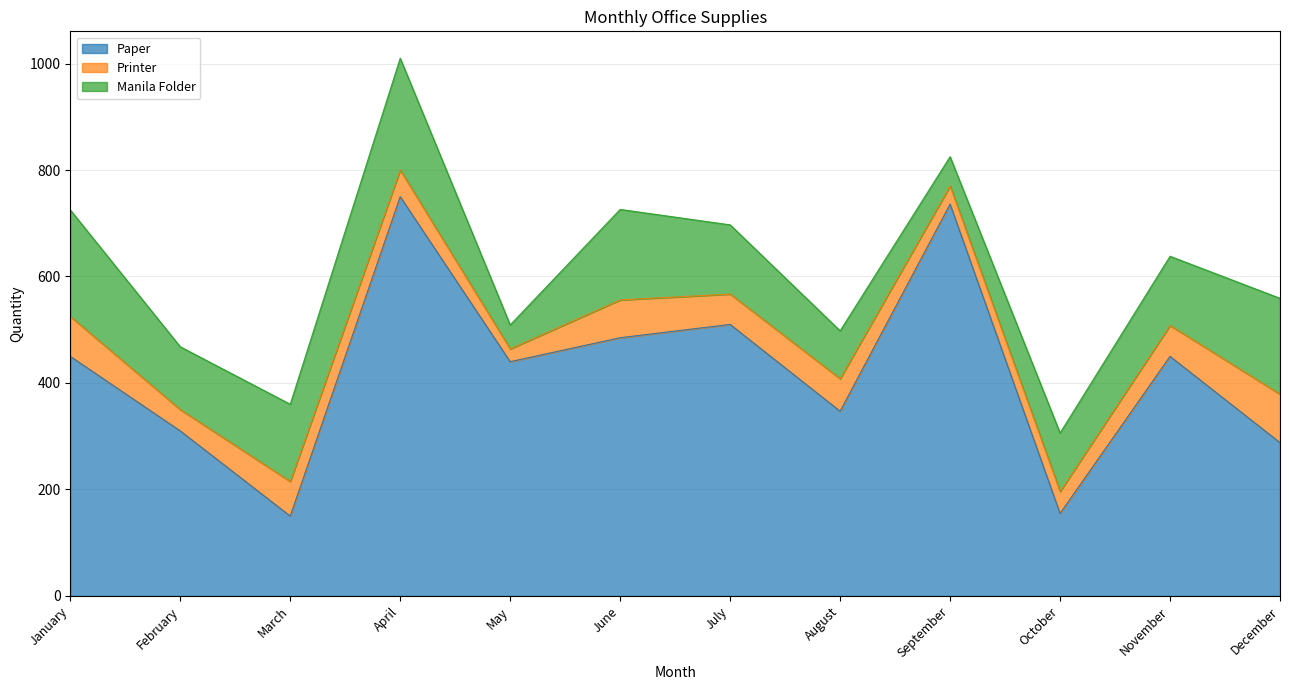

True or false: Paper has more than 1 points higher than both neighbors.

True